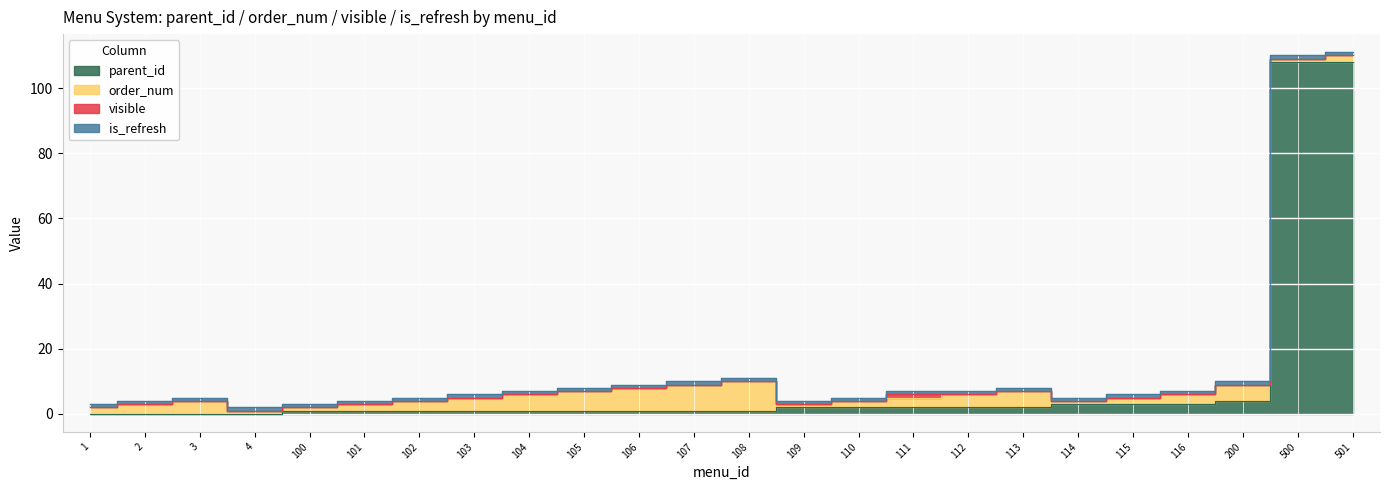

What is the maximum value shown in the chart?

108